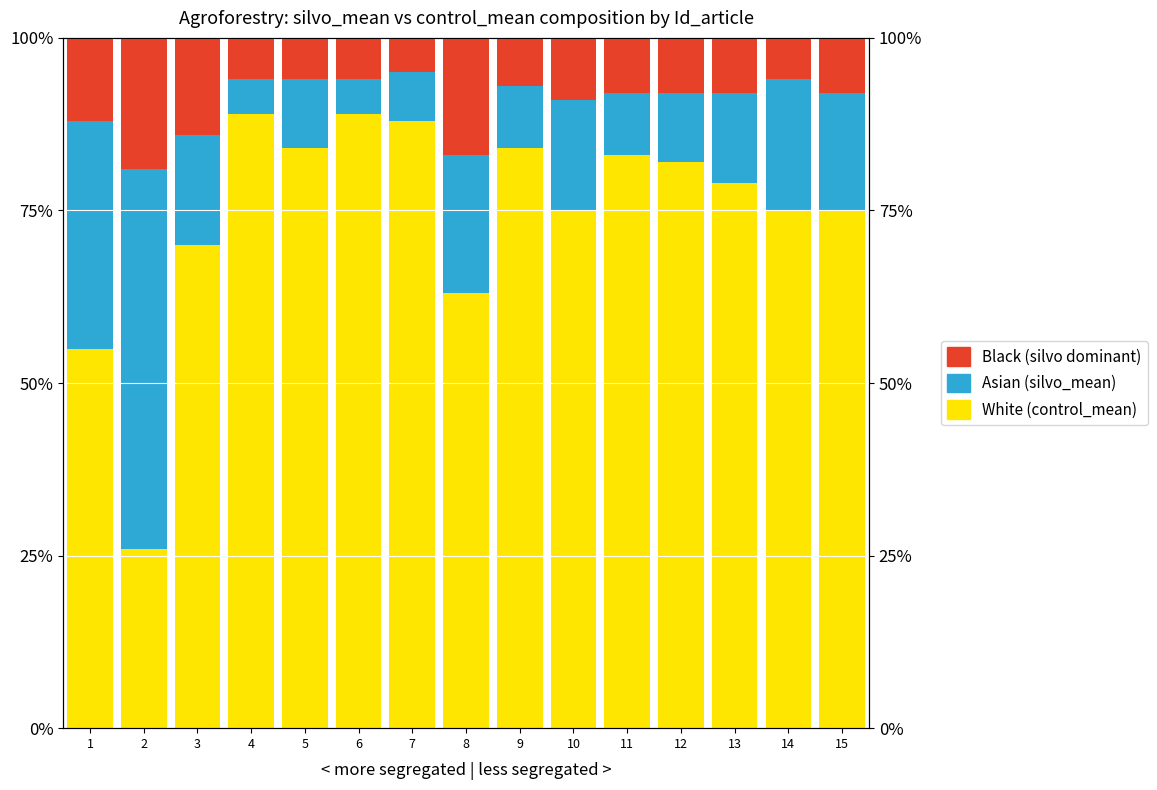

What are all the series names shown in the legend?

White, Asian, Black